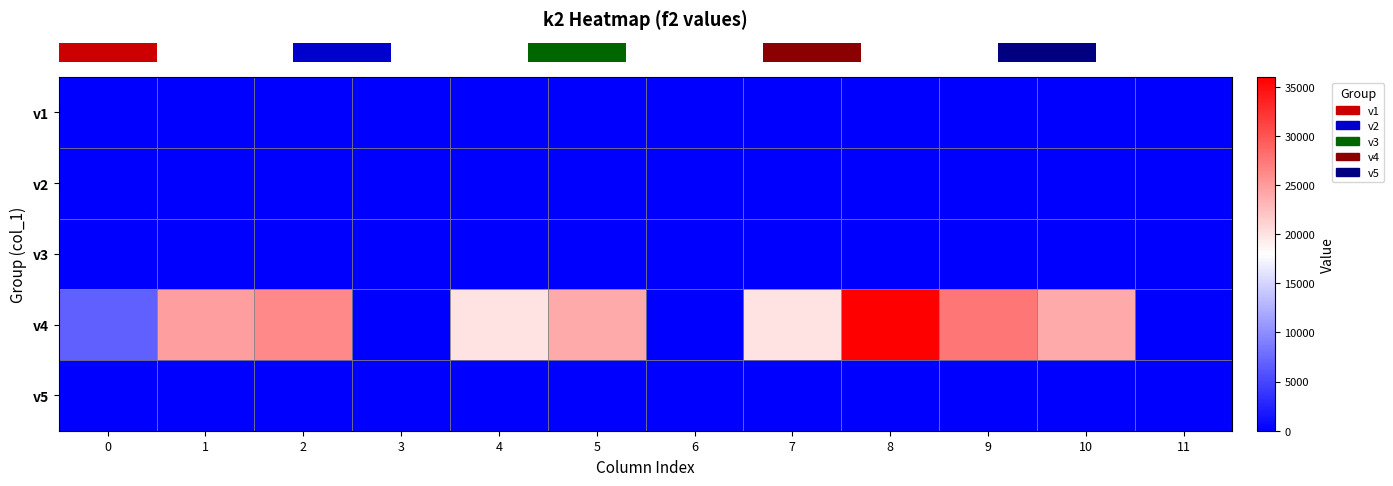

Between 4 and 7, which is larger?

4